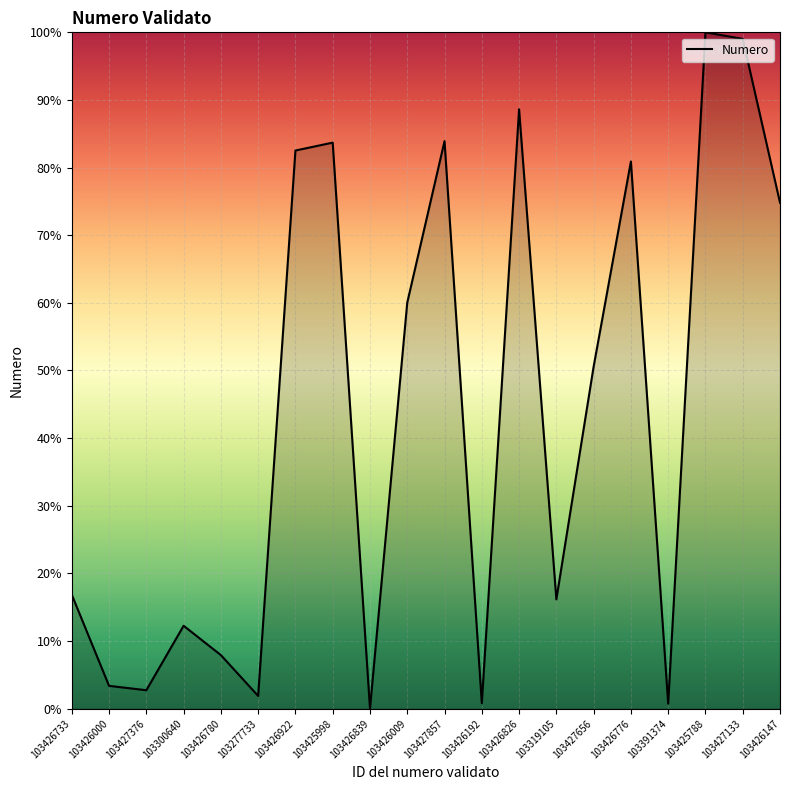

Does the chart display data point markers on the line(s)?

No